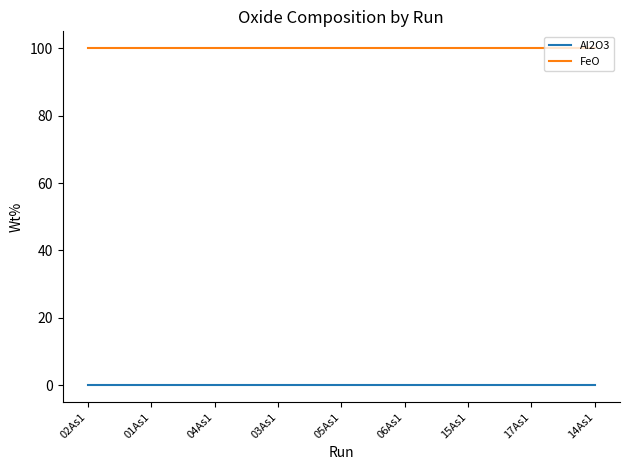

List the series in order of their peak value, lowest first.

Al2O3, FeO